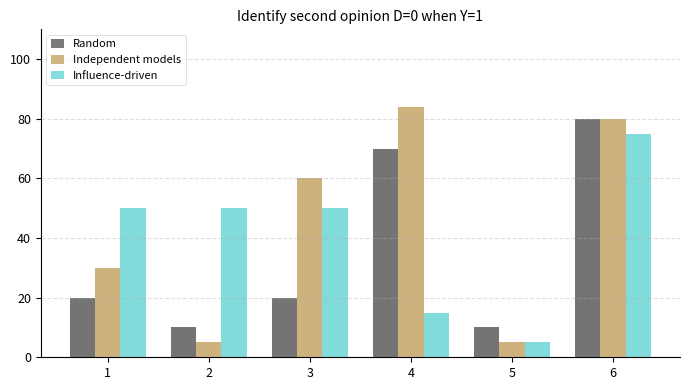

What is the average value of the Influence-driven series?

41